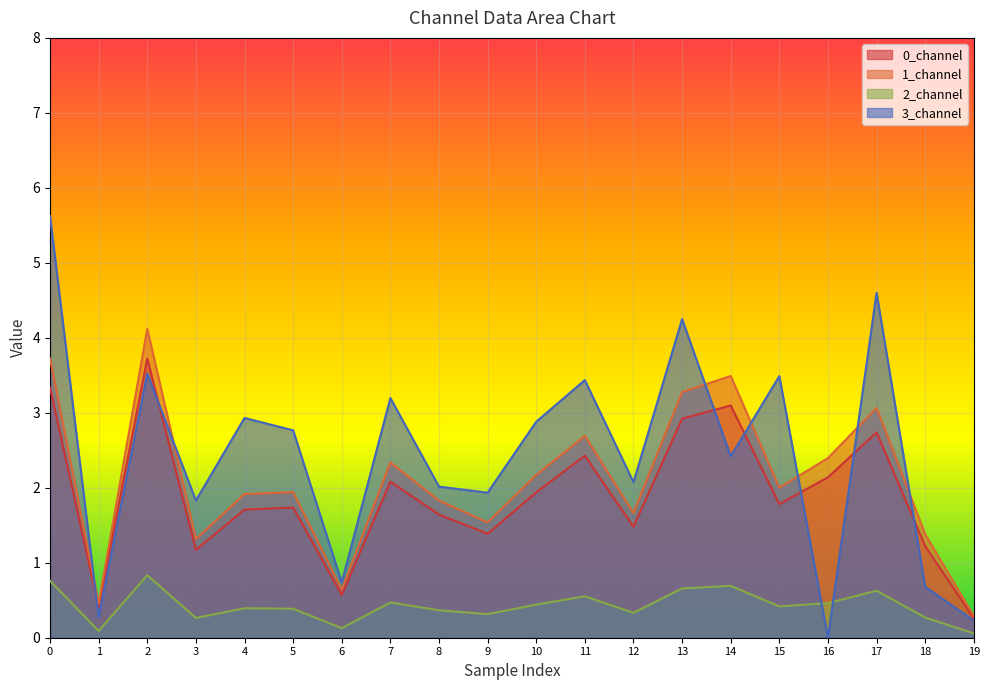

How many lines are shown in the chart?

4